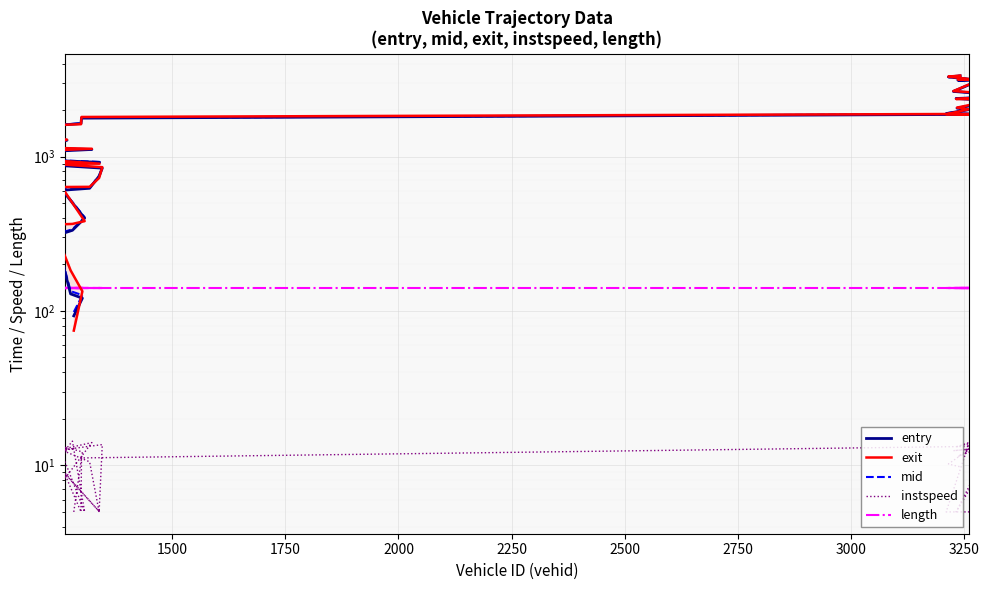

How many interior local valleys does the instspeed series have?

13